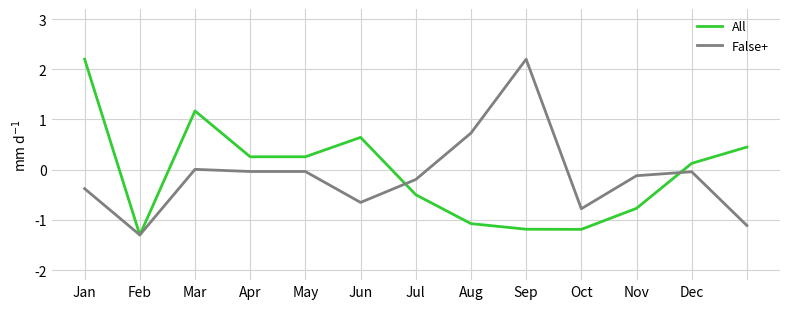

What is the minimum value shown in the chart?

-1.3